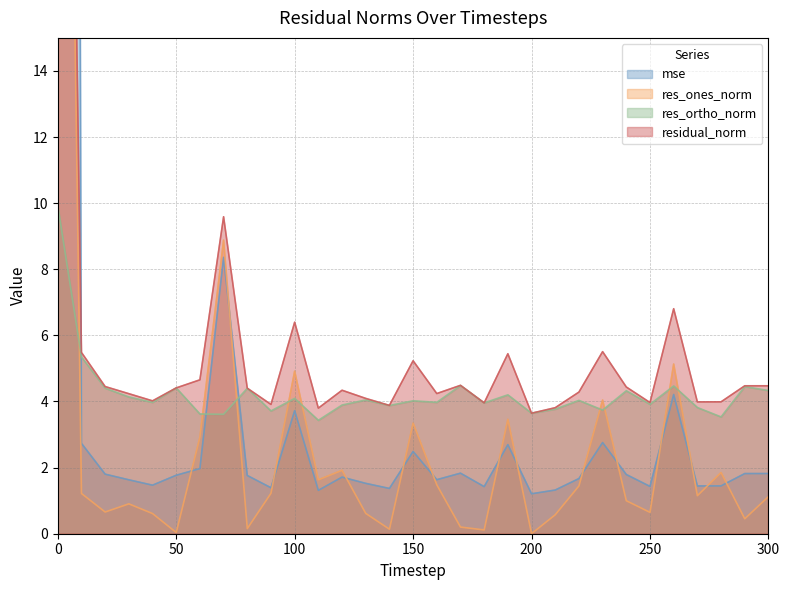

How many data points in res_ones_norm are less than 1?

14